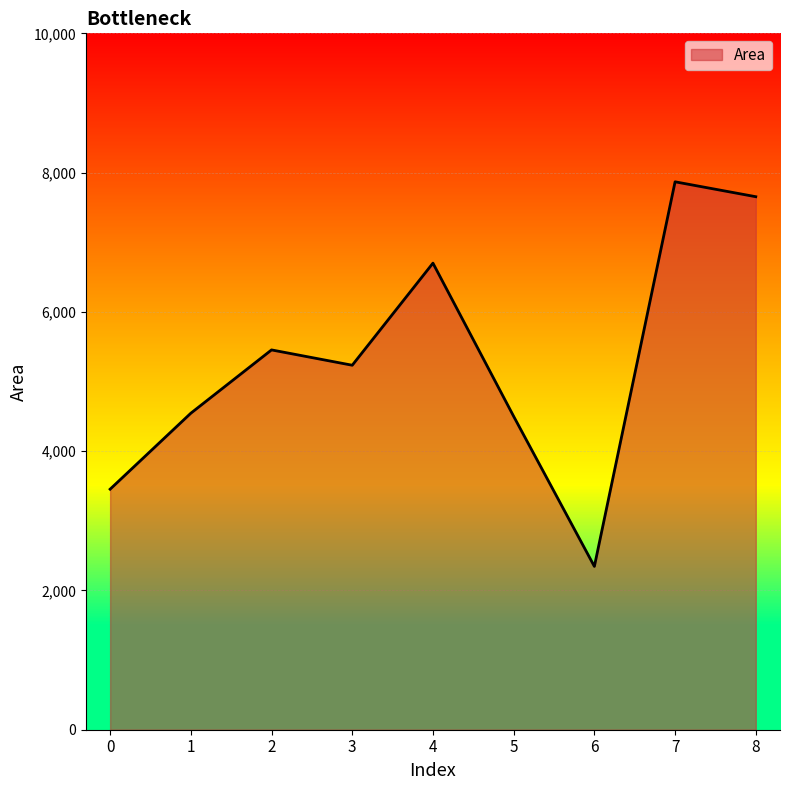

What is the change in value from 1 to 5?

-45